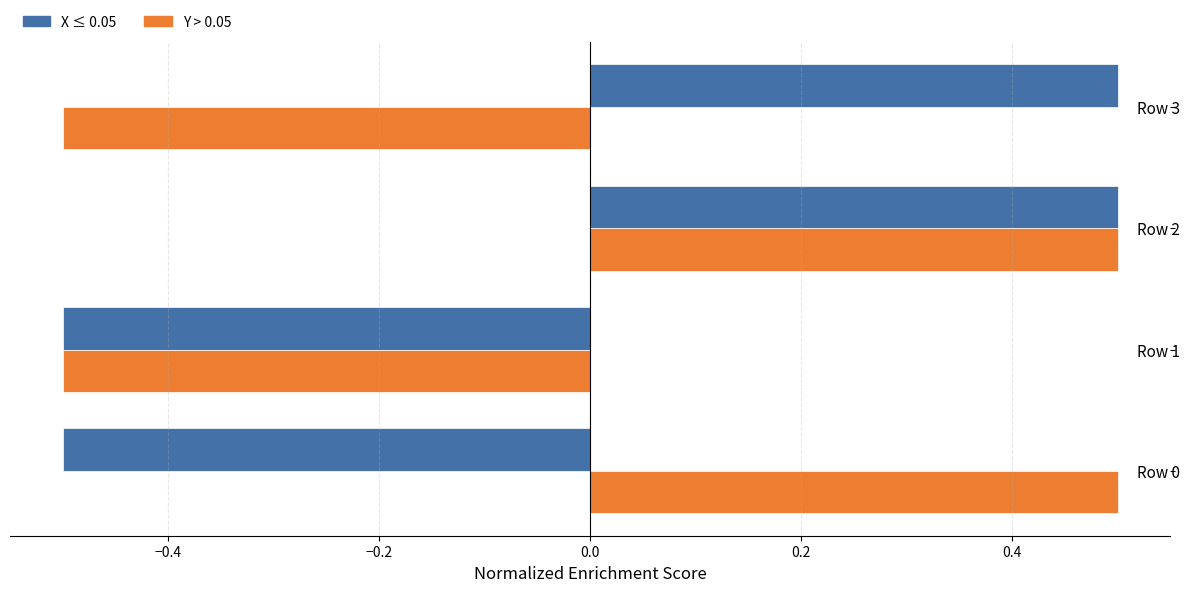

At which category is the sum across all series the highest?

Row 2